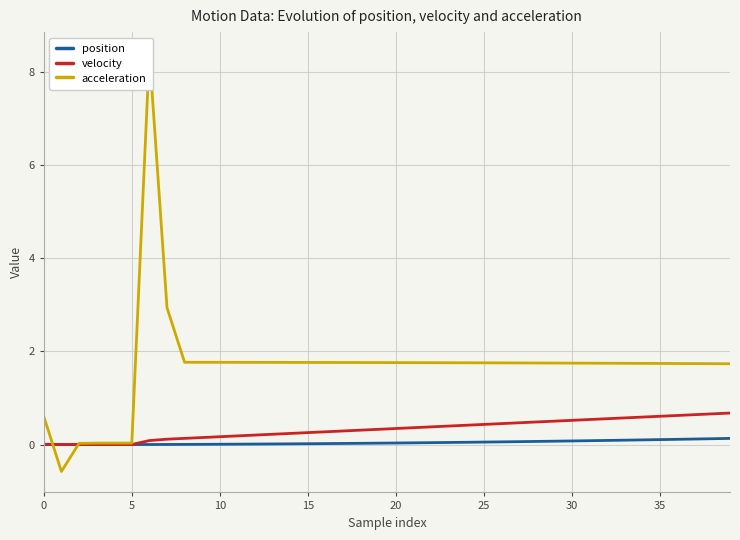

Rank the series by their average value, from lowest to highest.

position, velocity, acceleration